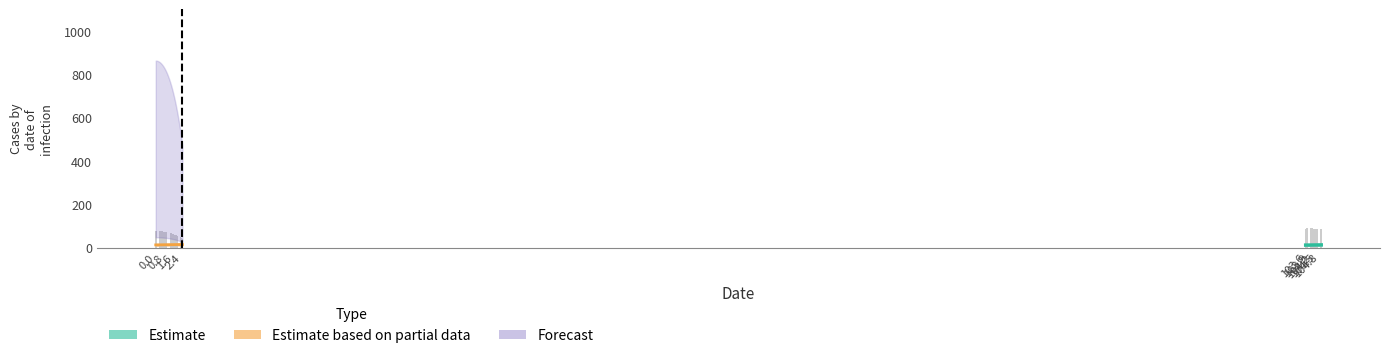

What is the label of the 25th bar from the right?

15